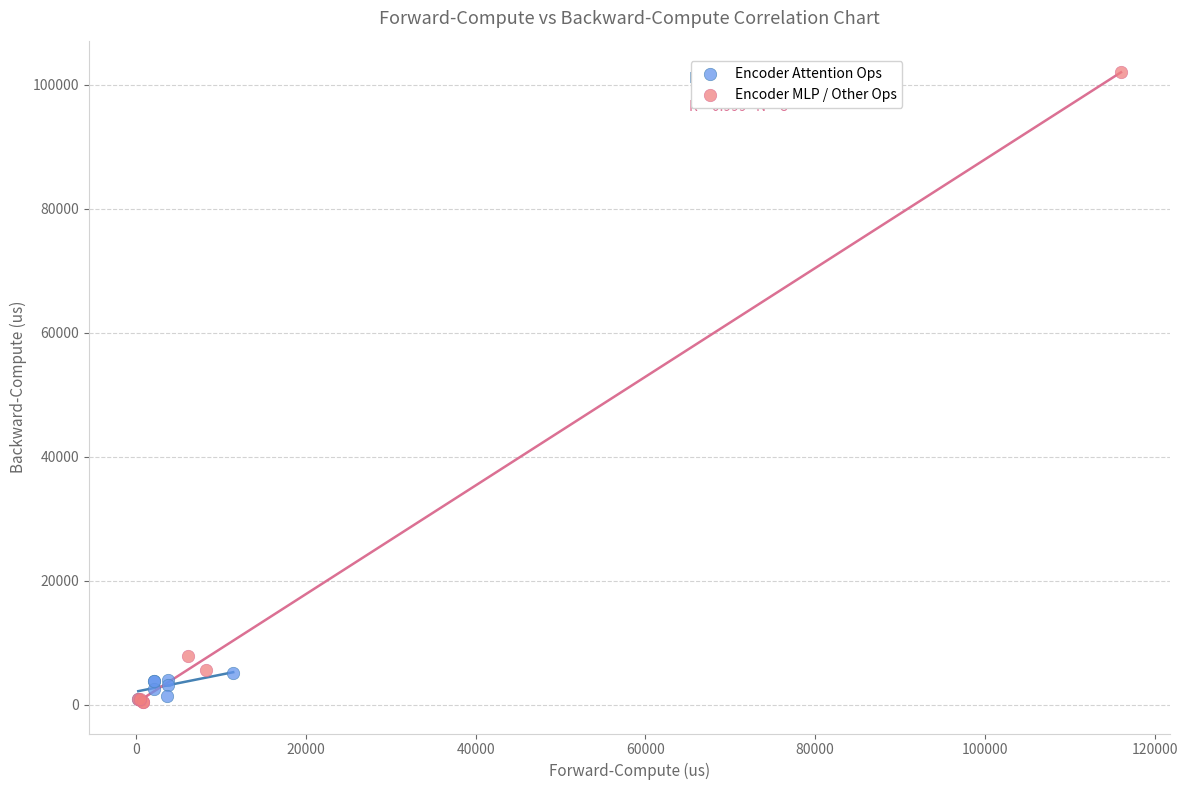

Which series has the widest spread of Y values?

Encoder MLP / Other Ops